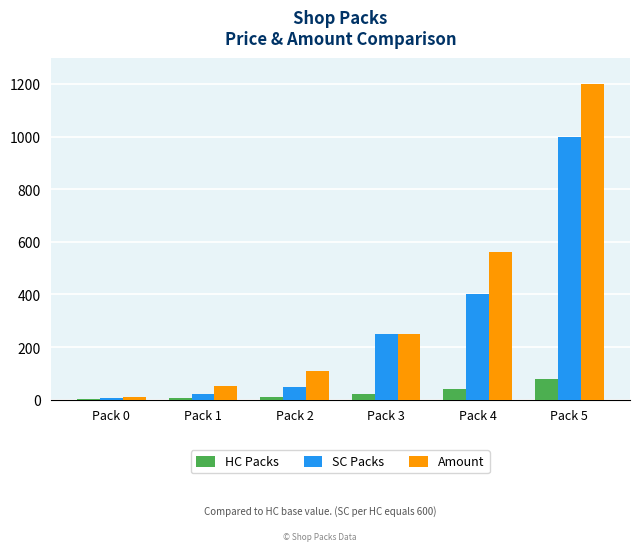

What is the maximum value shown in the chart?

1200.0